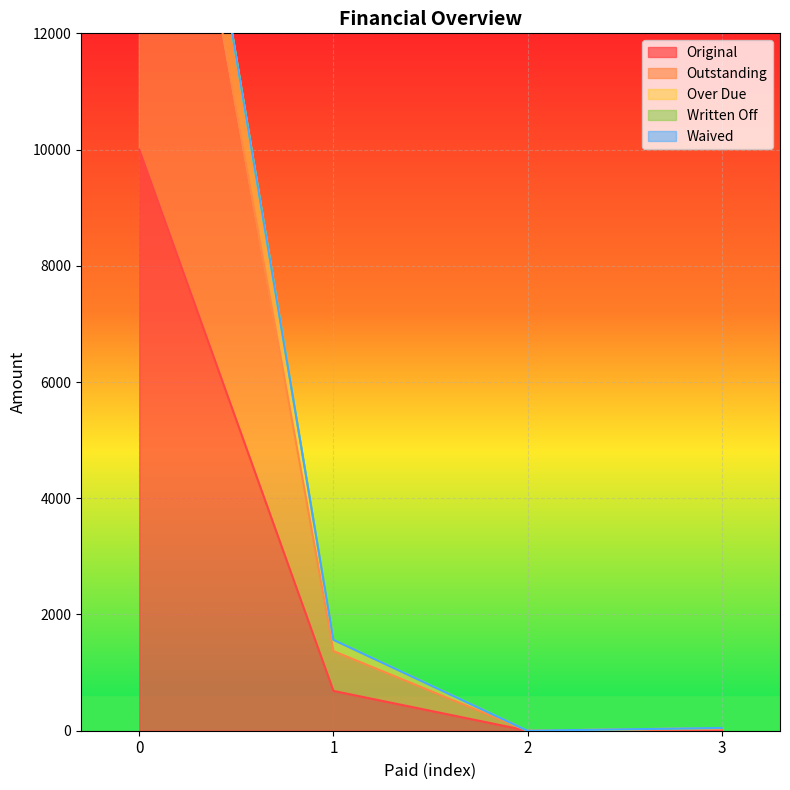

What is the average value of the Outstanding series?

5350.4